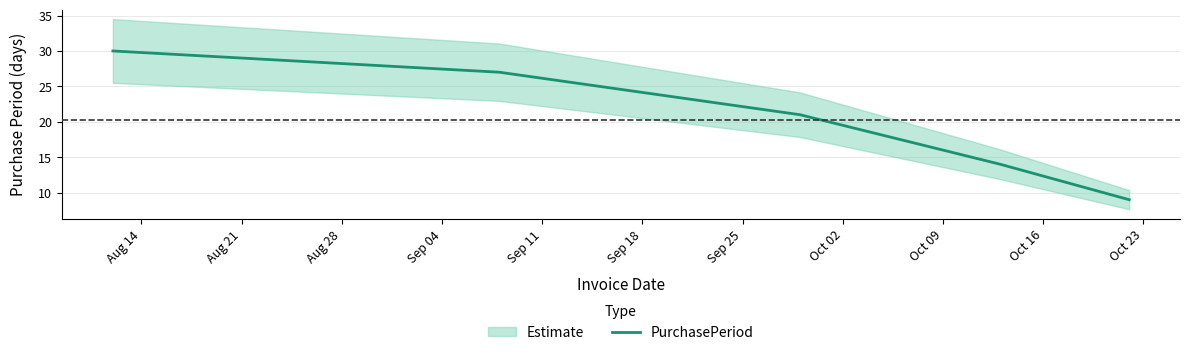

Which label corresponds to the largest value in the chart?

Aug 14